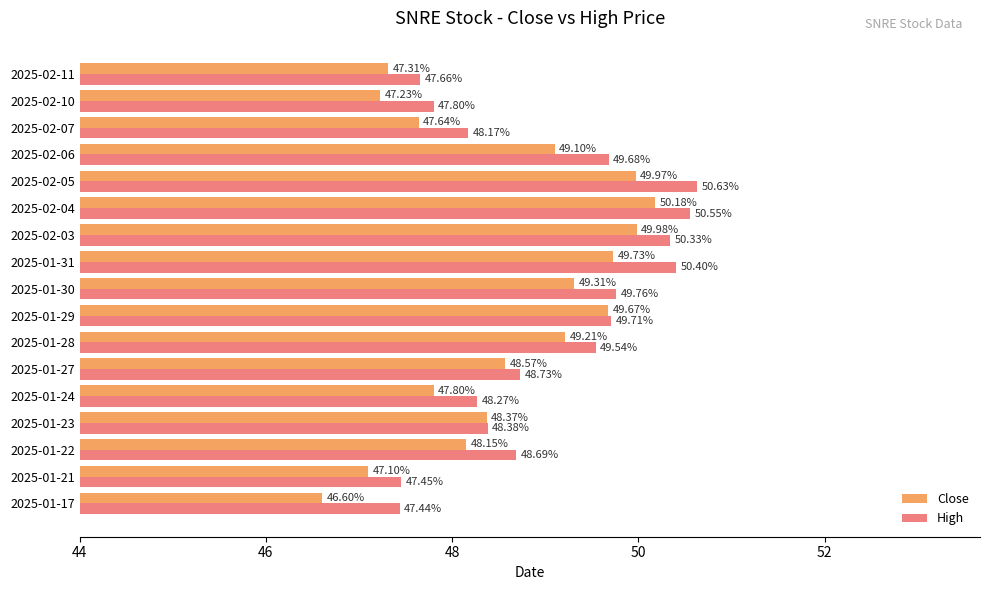

What is the average value of the Close series?

48.6